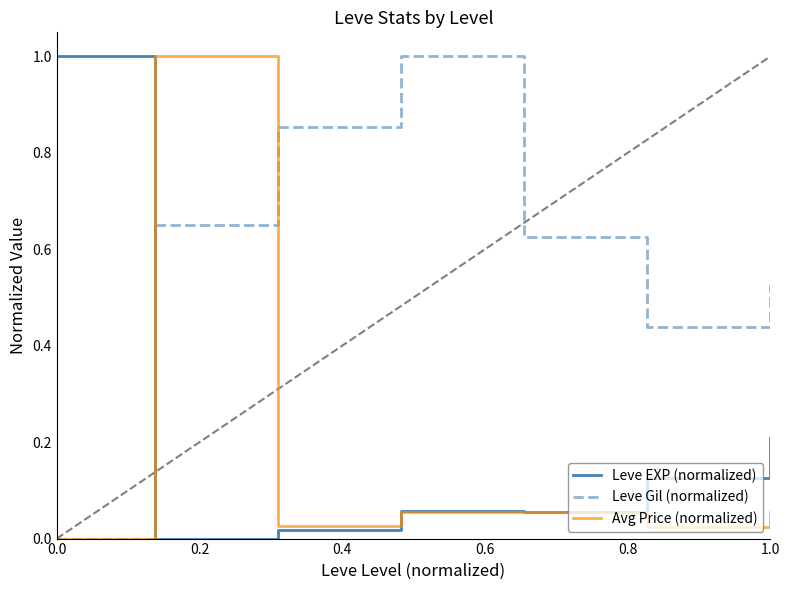

True or false: Leve EXP (normalized) and Leve Gil (normalized) cross at least once.

True